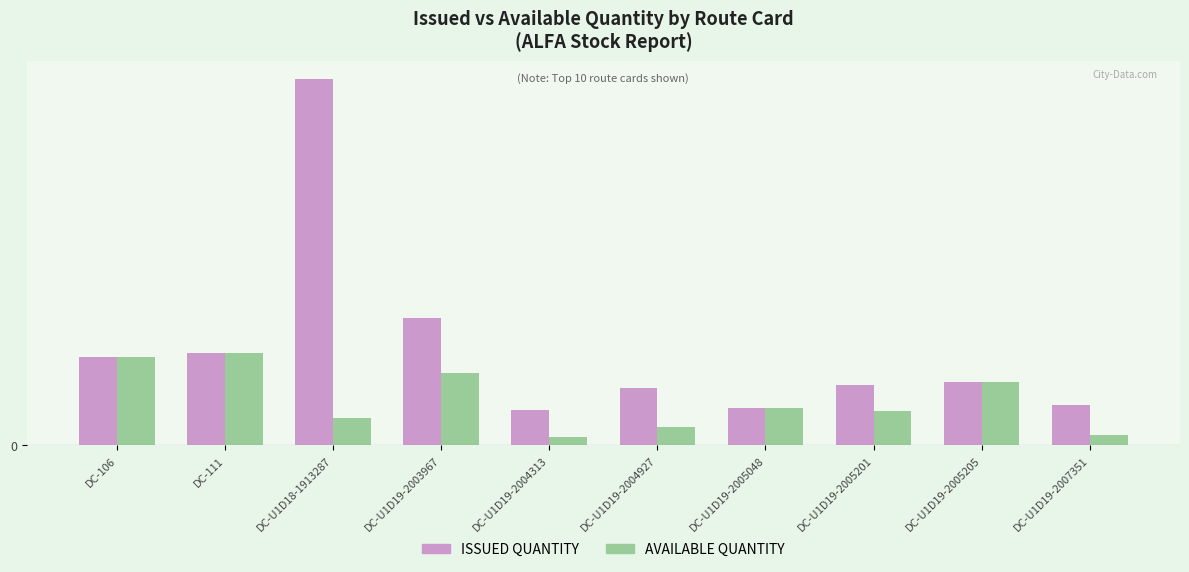

Where does the ISSUED QUANTITY series first go above 2150?

DC-106